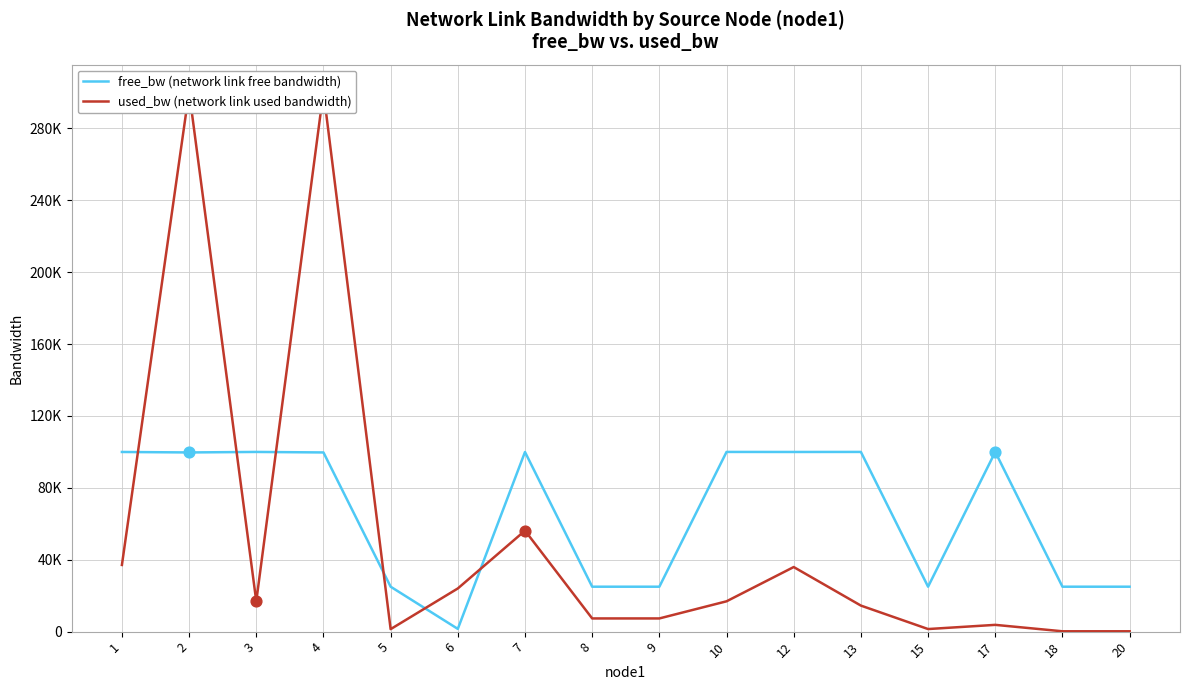

What is the total value across all series at 6?

25547.2